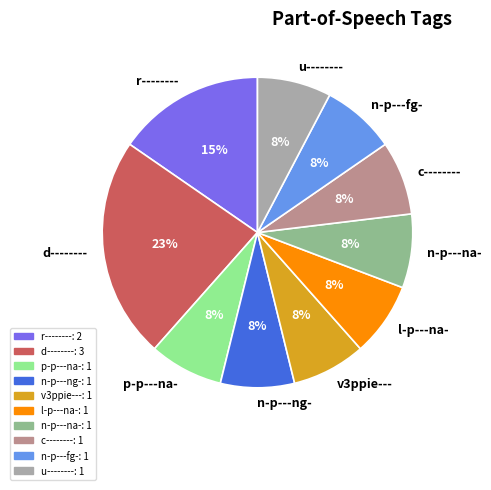

To the nearest percent, what is the average slice percentage?

10%